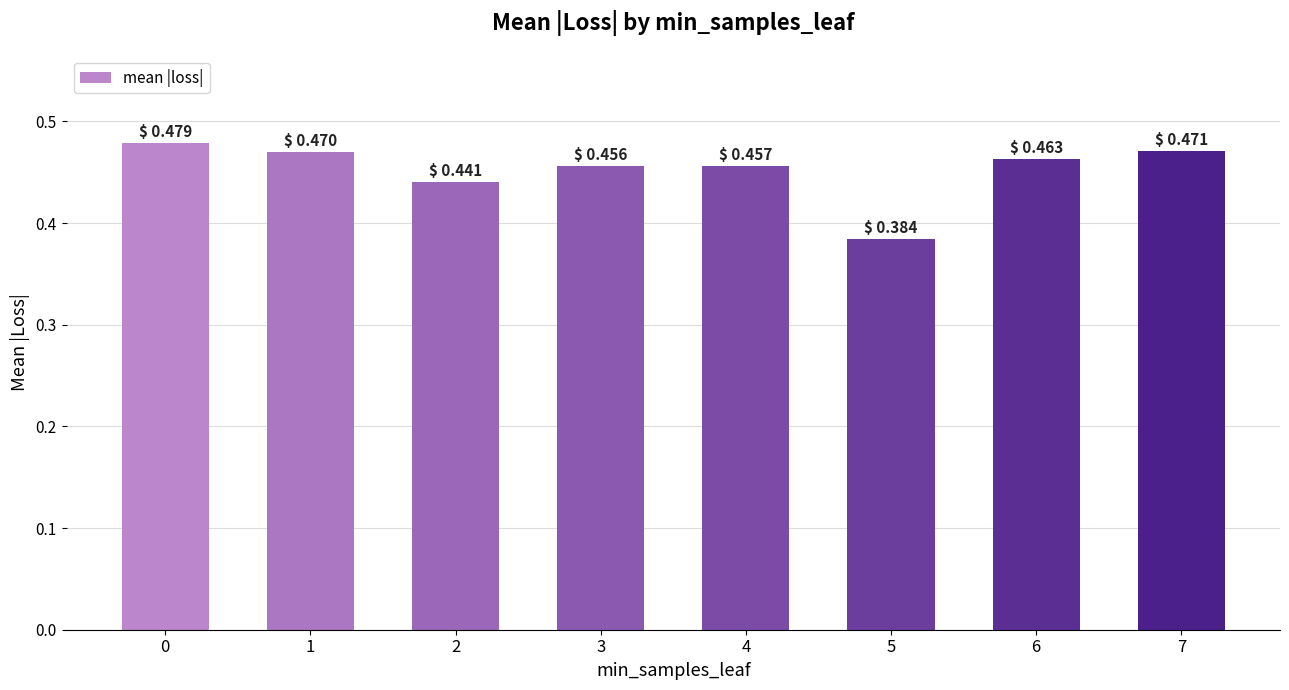

What is the sum of all values?

3.6